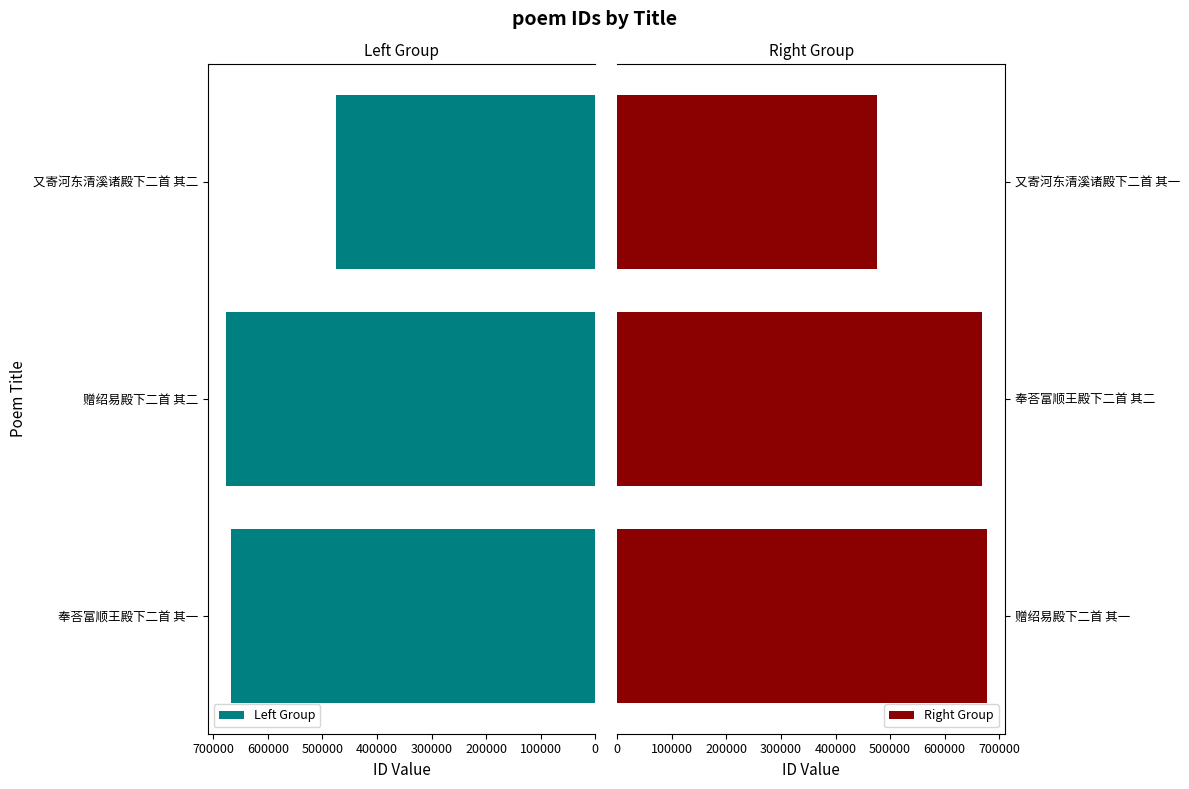

The value of Left Group at 赠绍易殿下二首 其二 is 1087743. True or false?

False